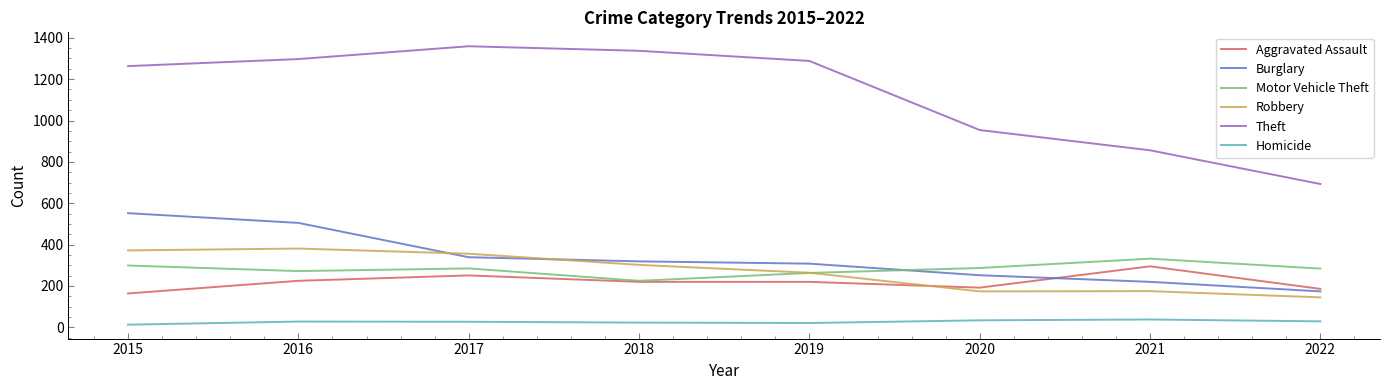

Is it true that Theft equals 1231 at 2021?

False